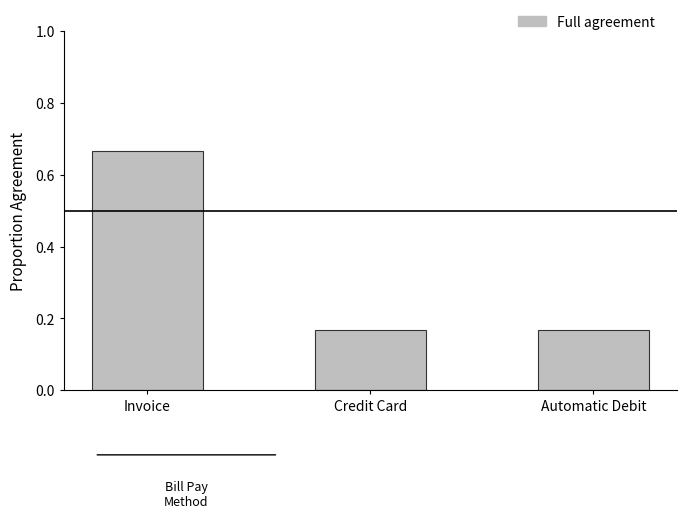

What position from the left is Credit Card?

2